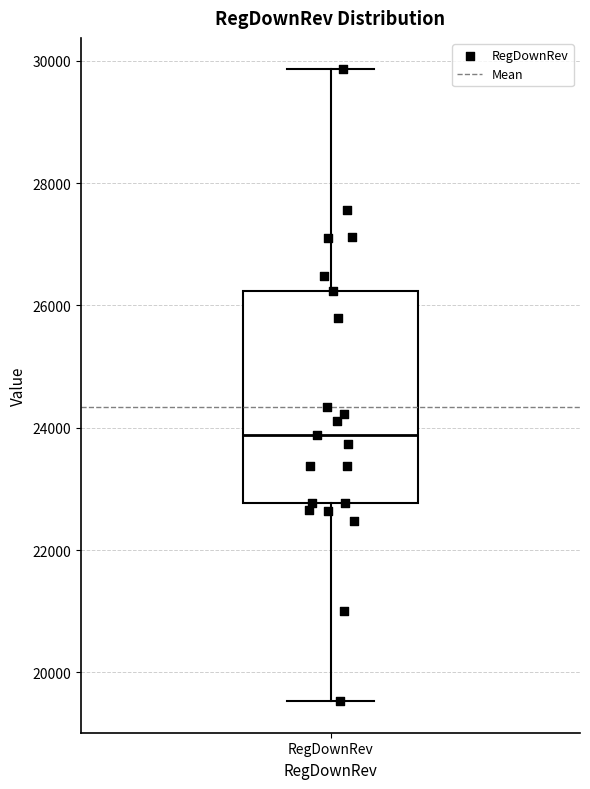

Where is the lower edge of the box for RegDownRev on the y-axis? The values are not printed on the chart, so give them approximately, as read against the axis.

22800